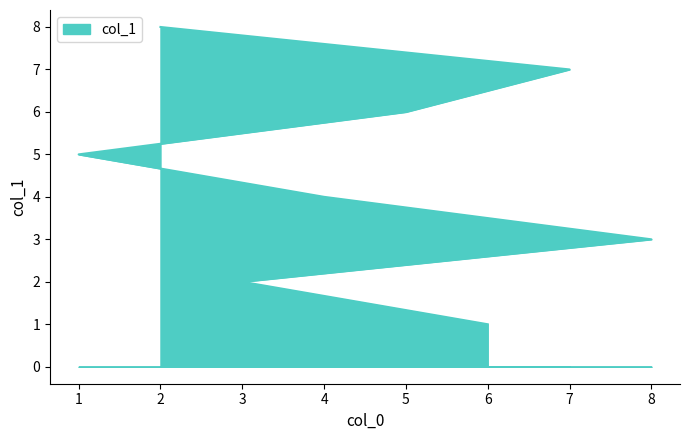

What is the maximum value shown in the chart?

8